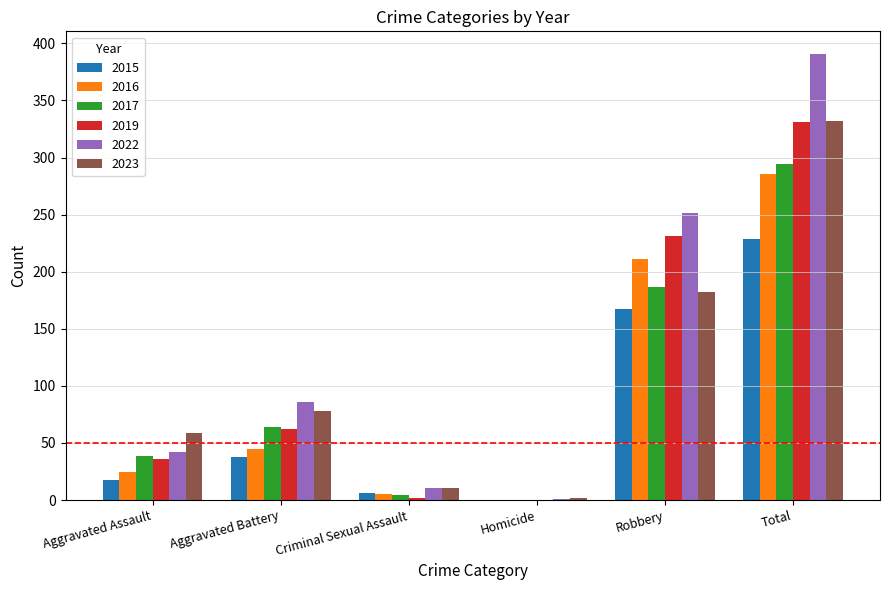

What is the total value across all series at Homicide?

3